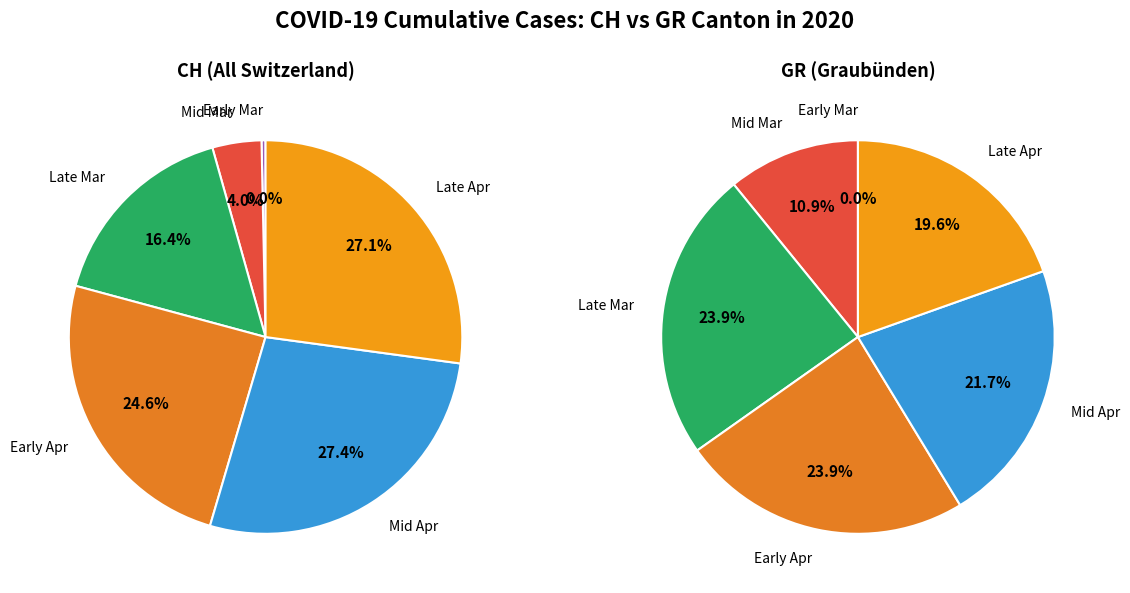

True or false: 2020-04-19 accounts for 9% of the total.

False